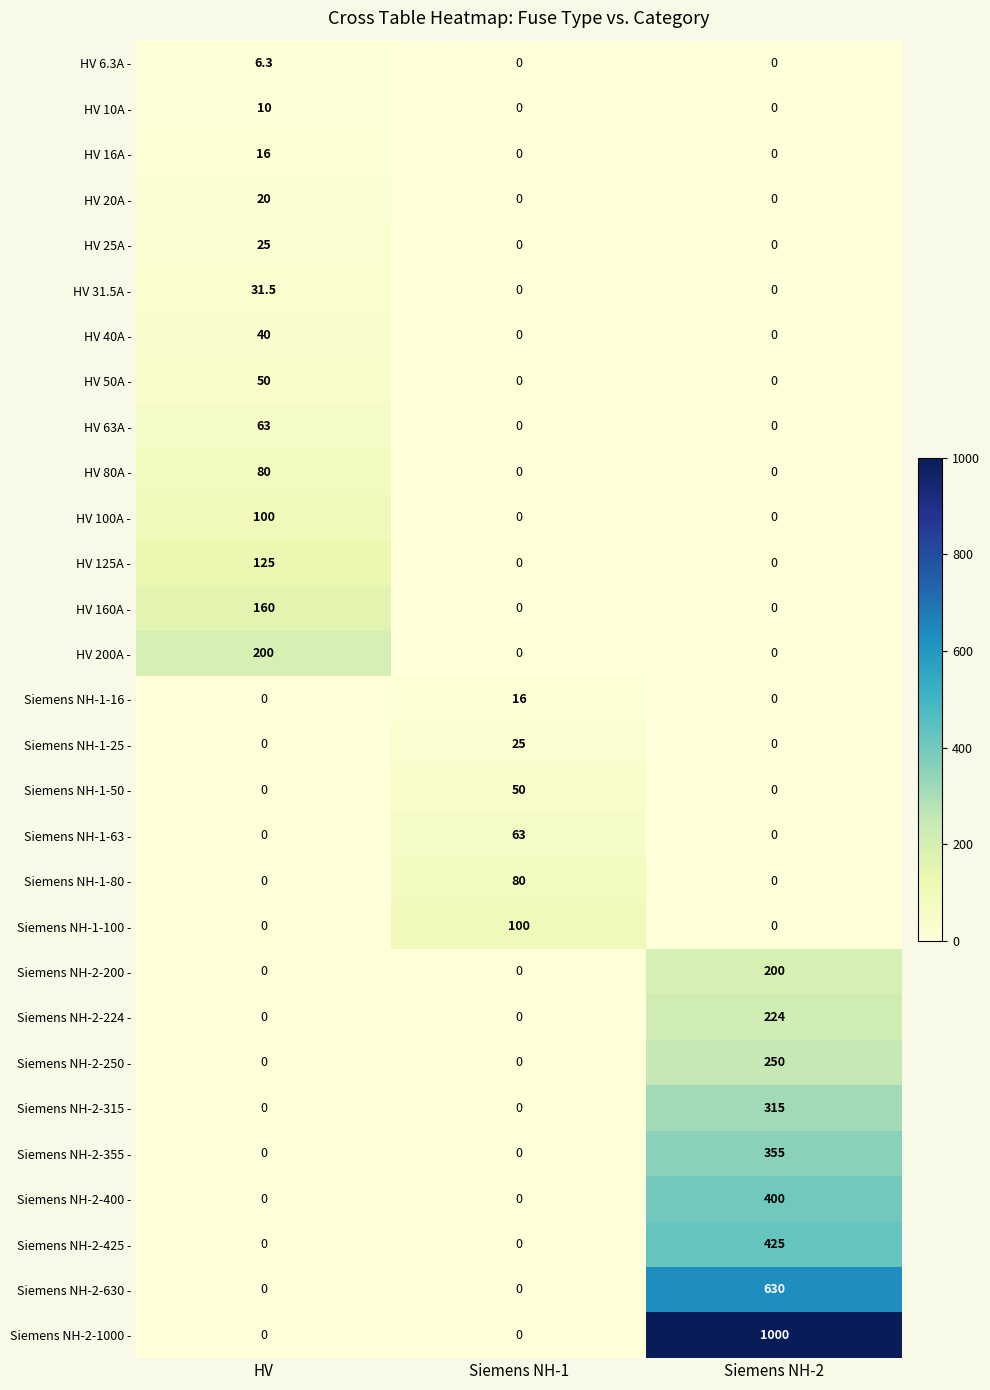

Which series changed the most between HV and Siemens NH-2?

Siemens NH-2-1000 -